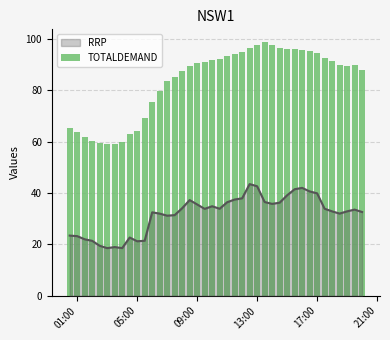

Reading right to left, transcribe all the data shown in this chart.

88.1	90.1	89.6	89.9	91.6	92.6	94.6	95.2	95.8	96.1	96.0	96.7	97.6	98.9	97.9	96.5	95.0	94.2	93.3	92.3	92.0	90.9	90.5	89.6	87.6	85.4	83.6	79.6	75.5	69.4	64.2	62.8	60.0	59.1	59.1	59.4	60.3	61.7	63.7	65.2